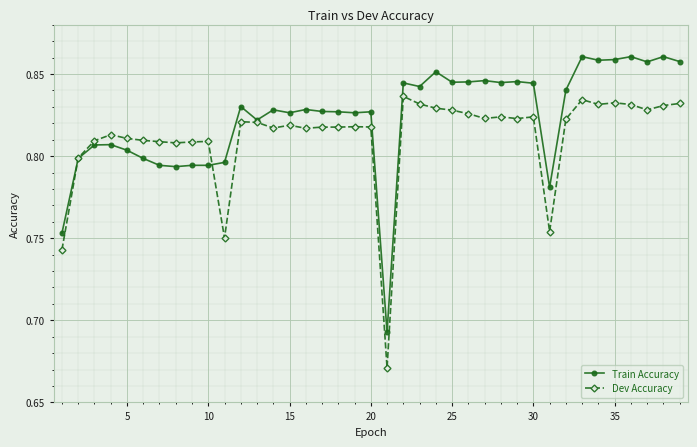

Rank the series by their maximum value, from lowest to highest.

Dev Accuracy, Train Accuracy